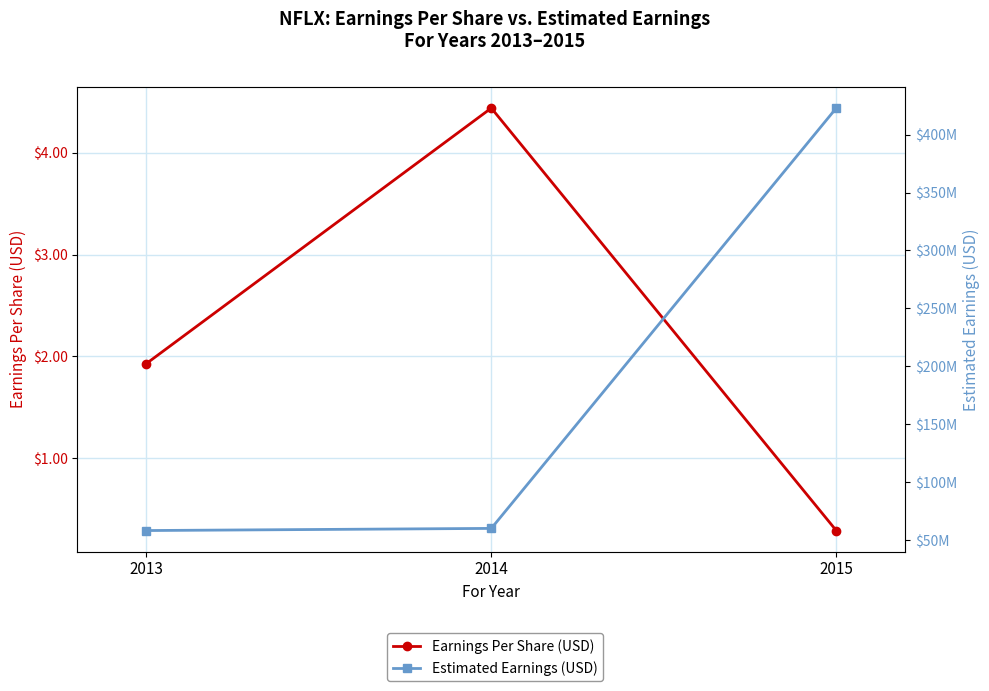

What is the average value of the Estimated Earnings (USD) series?

180409920.4